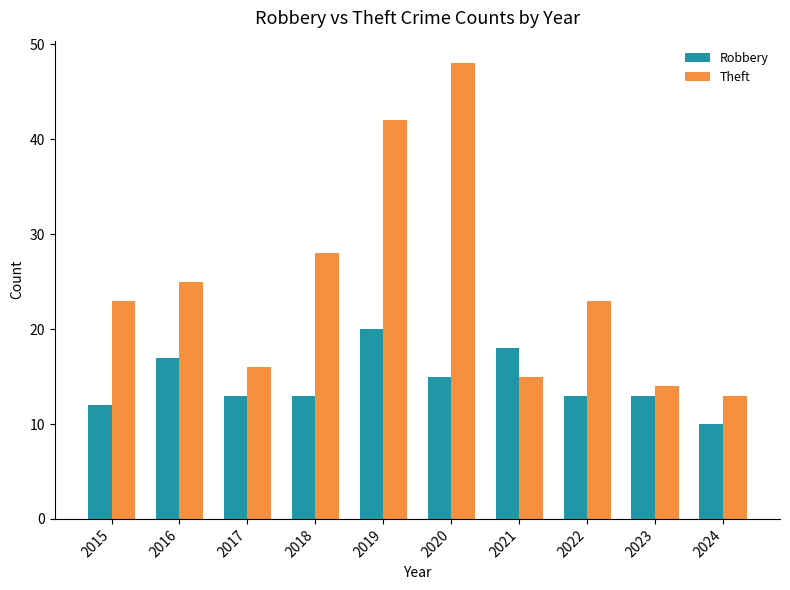

True or false: Robbery has a value of 13 at 2017.

True